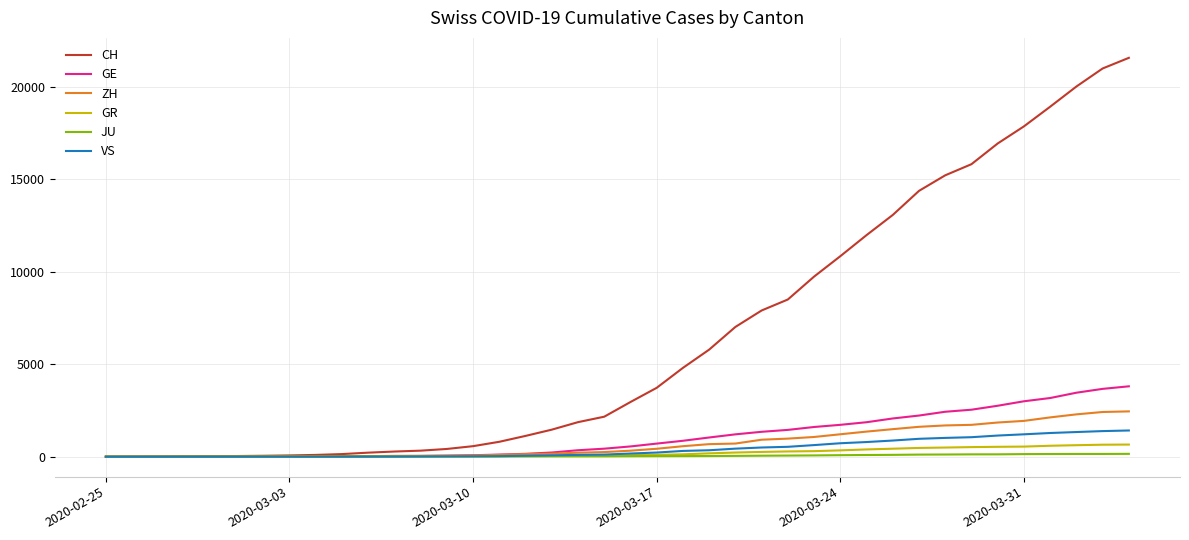

What is the maximum value shown in the chart?

21574